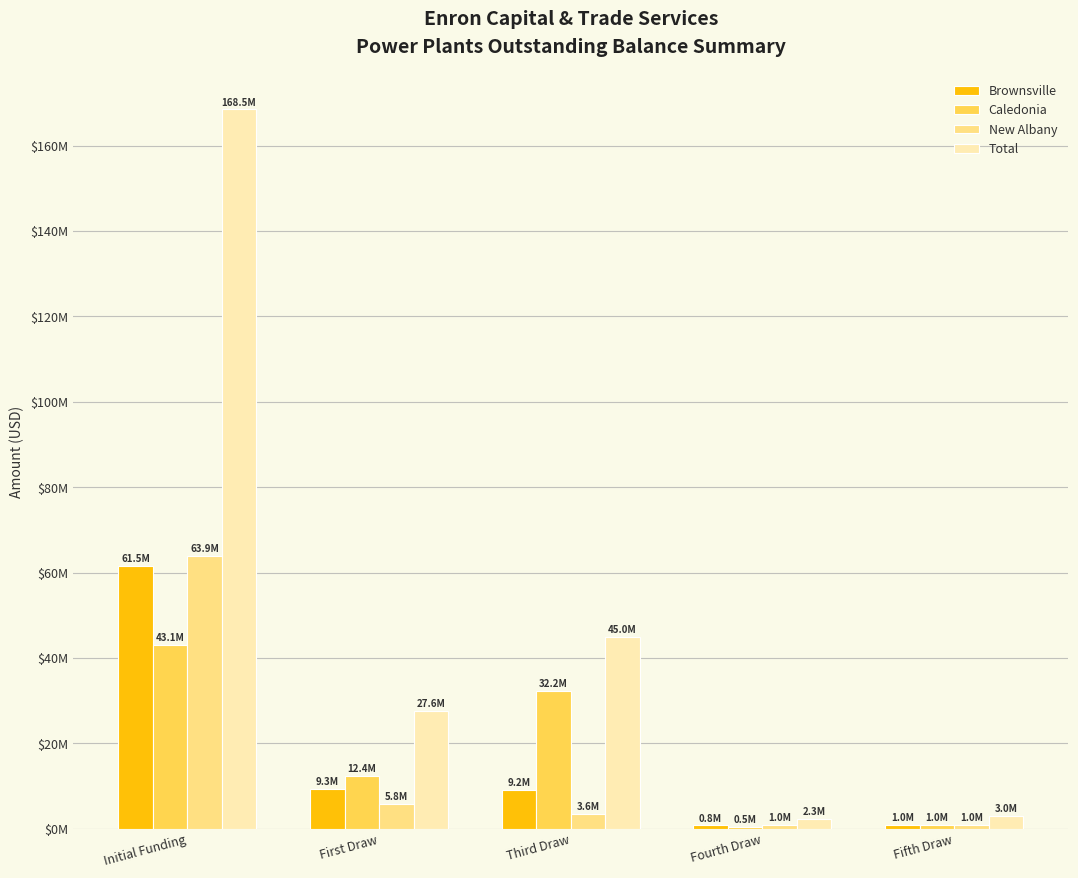

Reading left to right, transcribe all the data shown in this chart.

Brownsville: Initial Funding=61516763	First Draw=9309496	Third Draw=9173314	Fourth Draw=800000	Fifth Draw=1000000
Caledonia: Initial Funding=43104549	First Draw=12435707	Third Draw=32244564	Fourth Draw=500000	Fifth Draw=1000000
New Albany: Initial Funding=63865968	First Draw=5818345	Third Draw=3573648	Fourth Draw=1000000	Fifth Draw=1000000
Total: Initial Funding=168487280	First Draw=27563548	Third Draw=44991526	Fourth Draw=2300000	Fifth Draw=3000000